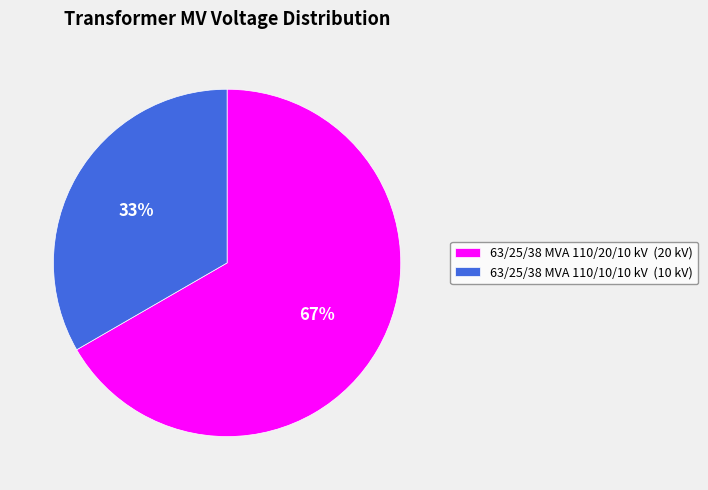

What percentage is the 63/25/38 MVA 110/20/10 kV slice, to the nearest percent?

67%